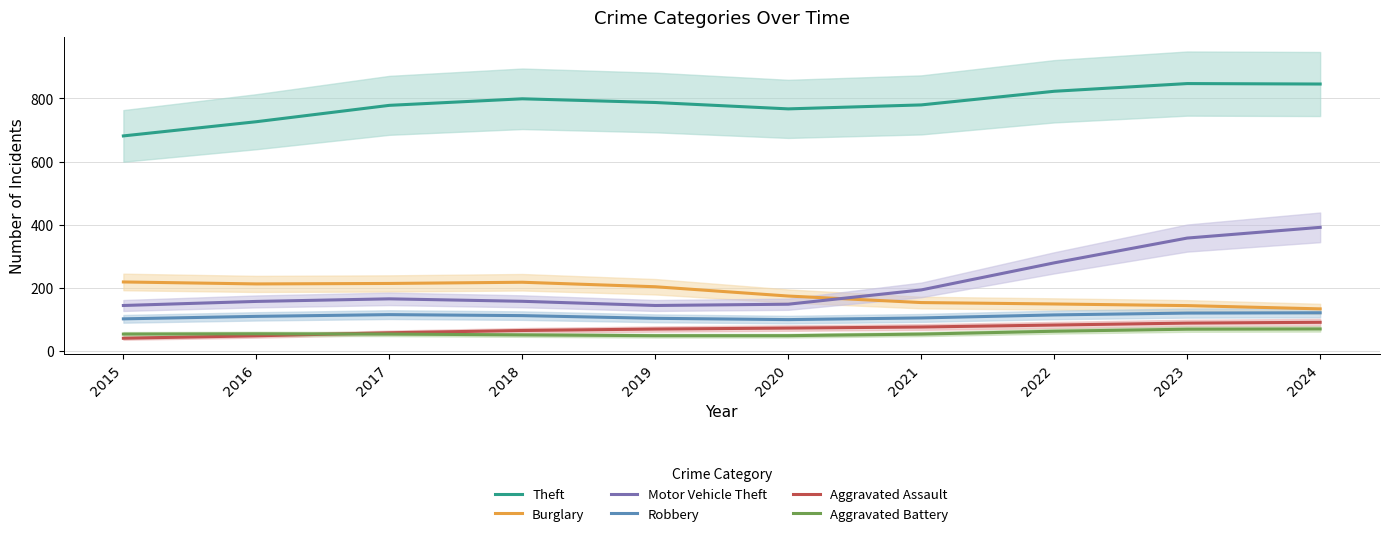

Reading left to right, what are all the values shown in this chart?

Theft: 2015=681.2	2016=726.1	2017=778.0	2018=798.7	2019=787.0	2020=766.8	2021=779.3	2022=822.5	2023=846.9	2024=845.5
Burglary: 2015=218.7	2016=212.5	2017=213.9	2018=217.7	2019=203.5	2020=174.1	2021=153.4	2022=148.9	2023=143.8	2024=133.5
Motor Vehicle Theft: 2015=144.1	2016=157.0	2017=165.2	2018=157.4	2019=144.2	2020=148.2	2021=193.4	2022=279.2	2023=357.6	2024=391.6
Robbery: 2015=101.9	2016=109.7	2017=115.2	2018=112.1	2019=103.5	2020=99.4	2021=104.7	2022=114.3	2023=120.1	2024=121.1
Aggravated Assault: 2015=40.5	2016=48.1	2017=57.8	2018=64.9	2019=69.5	2020=72.6	2021=76.0	2022=82.3	2023=88.4	2024=90.9
Aggravated Battery: 2015=53.6	2016=54.5	2017=53.7	2018=51.0	2019=48.5	2020=48.6	2021=53.5	2022=62.6	2023=69.1	2024=69.9